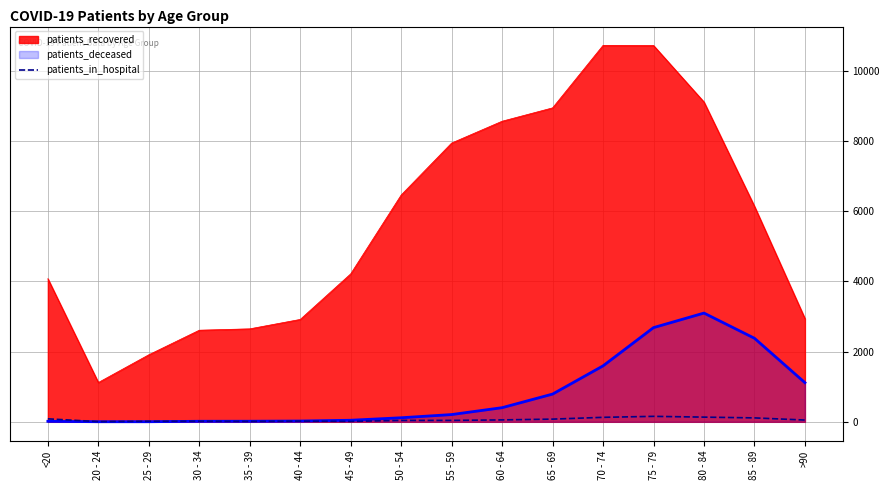

Which series has the largest range (max minus min)?

patients_recovered